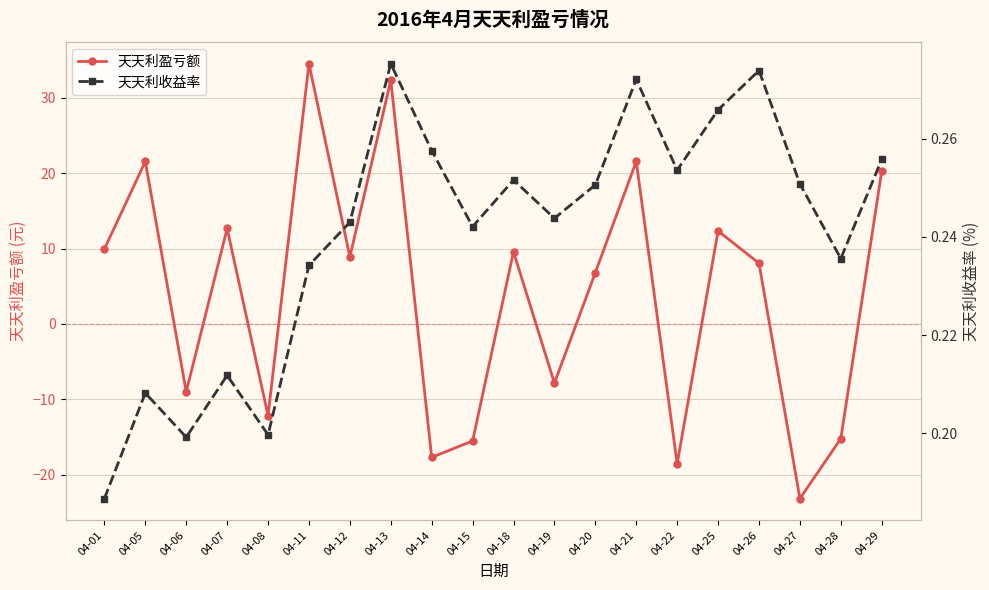

At which label does 天天利盈亏额 reach its minimum?

04-27